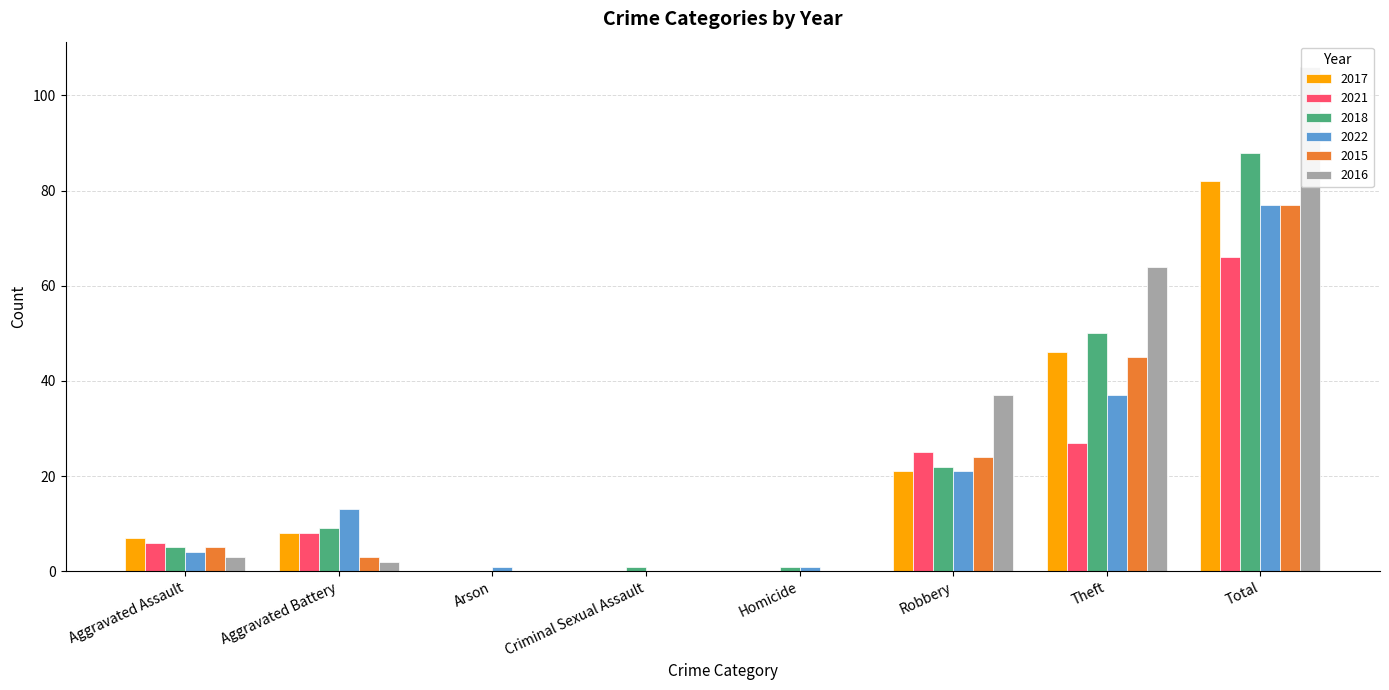

What position from the left is Aggravated Assault?

1